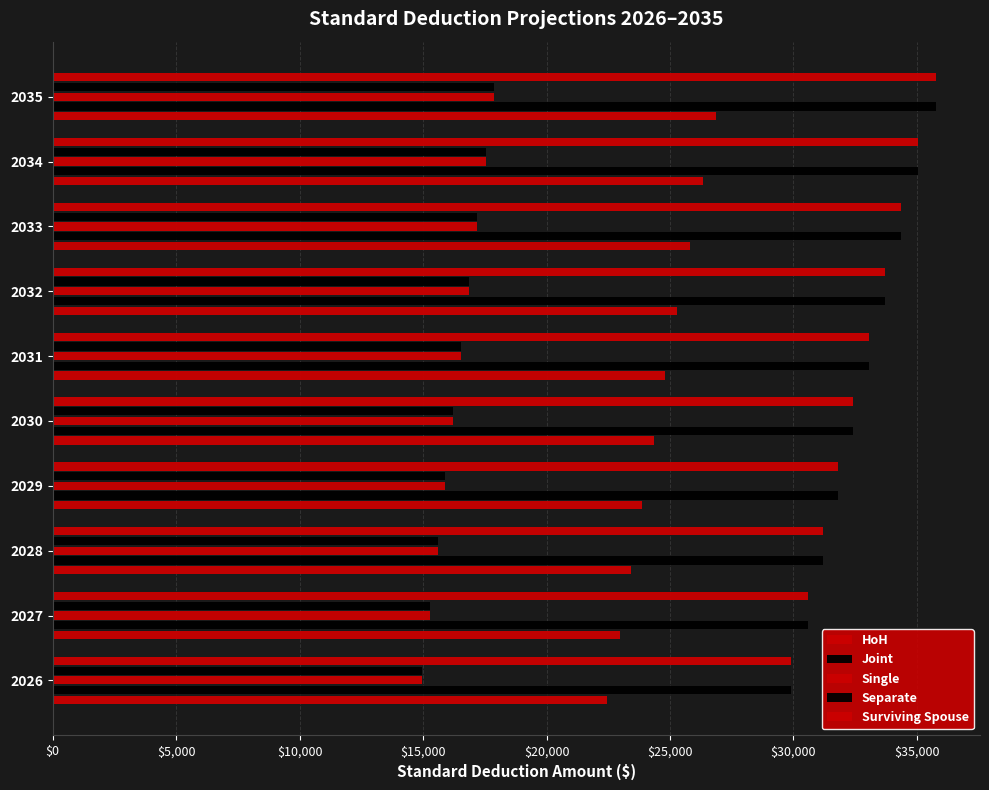

Which series has the largest range (max minus min)?

Joint